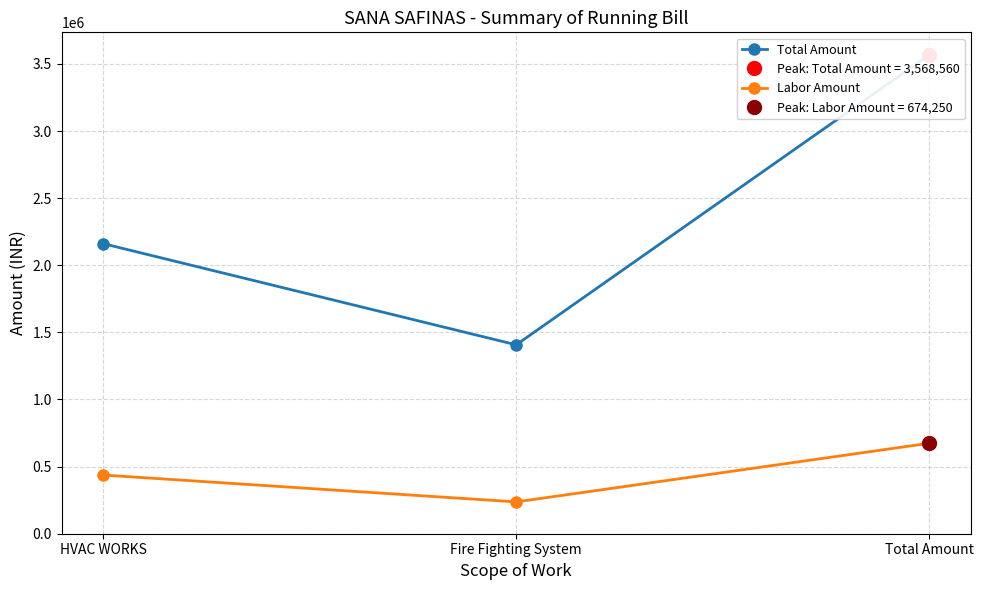

What is the highest value of the Total Amount series?

3568560